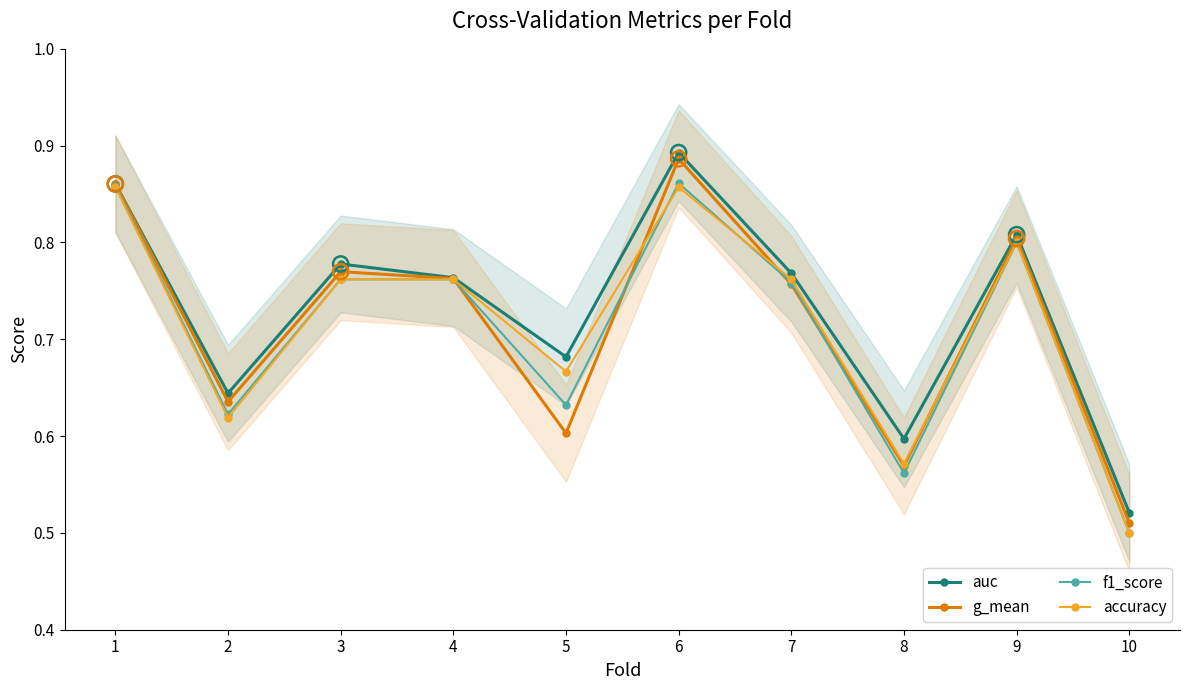

What is the total value across all series at 1?

3.4